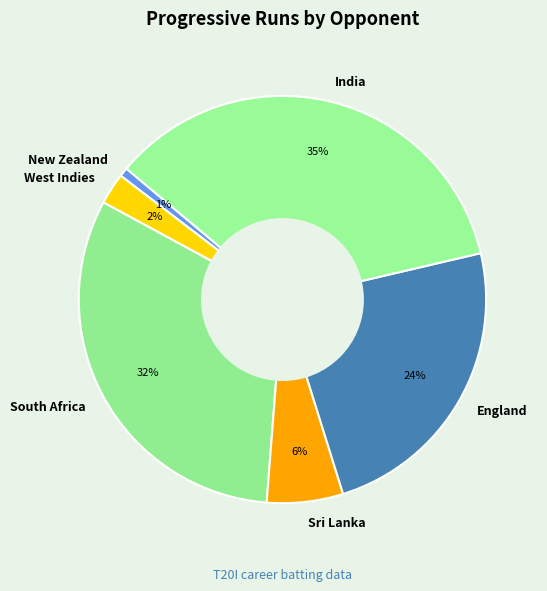

To the nearest percent, what percentage of the pie is South Africa?

32%